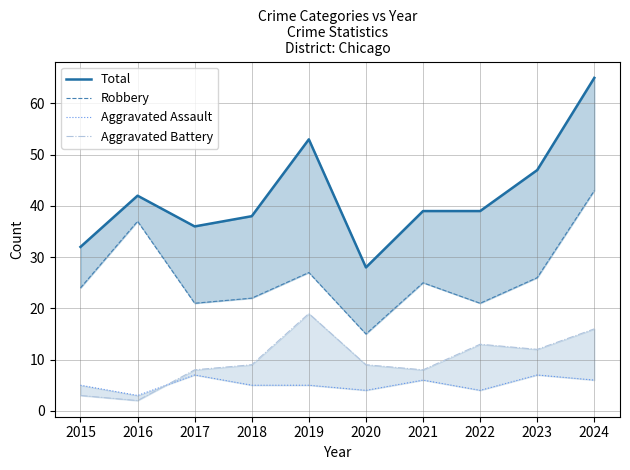

Does the chart display data point markers on the line(s)?

No